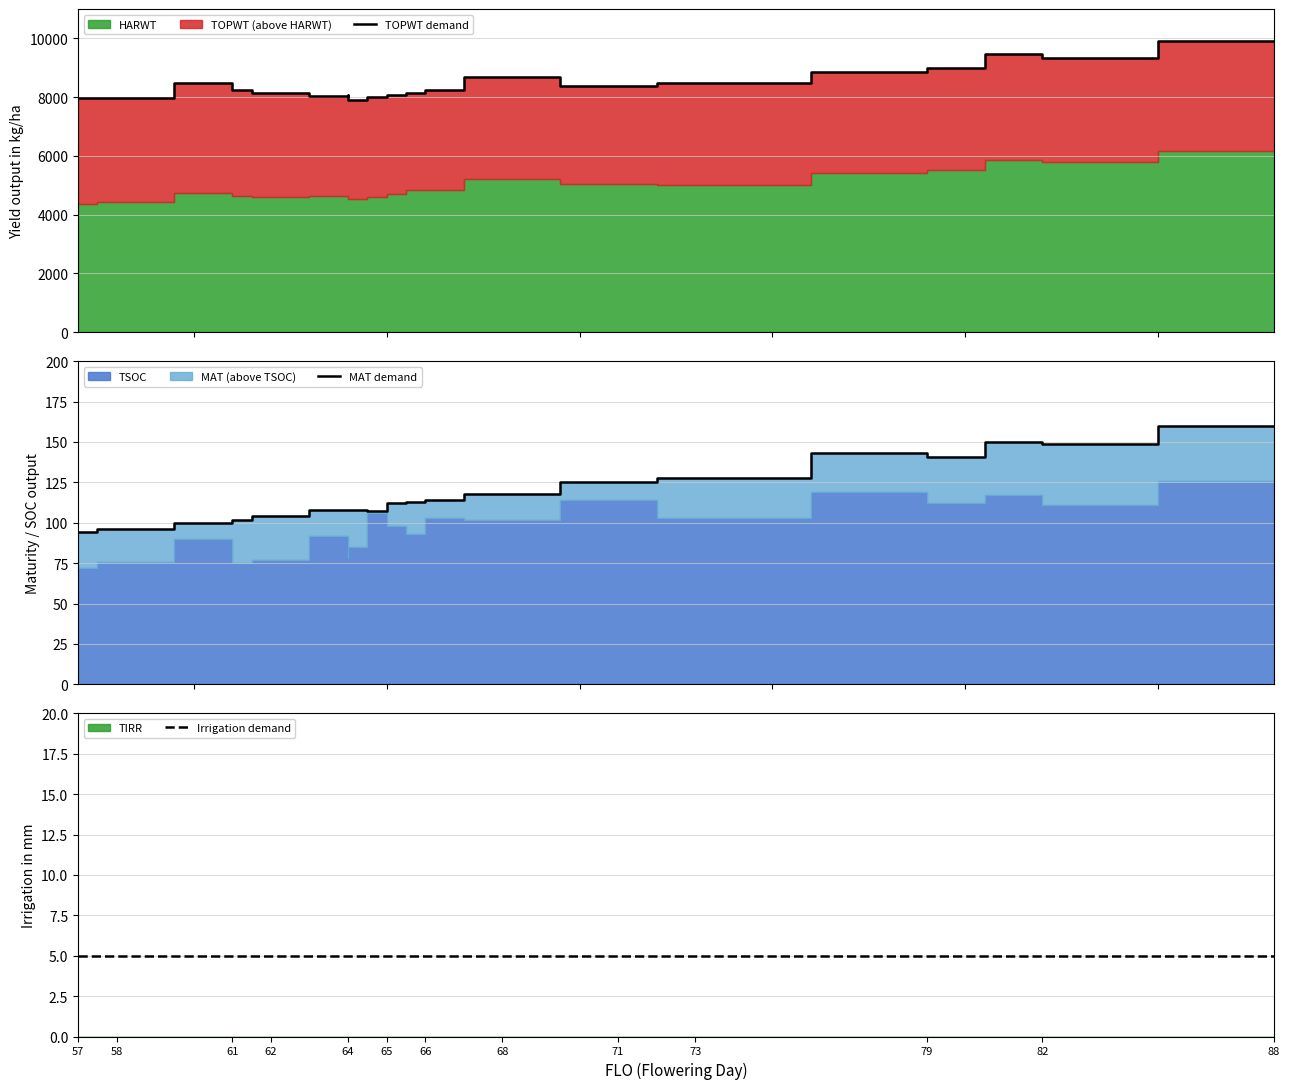

Which series has the widest spread of values?

TOPWT demand